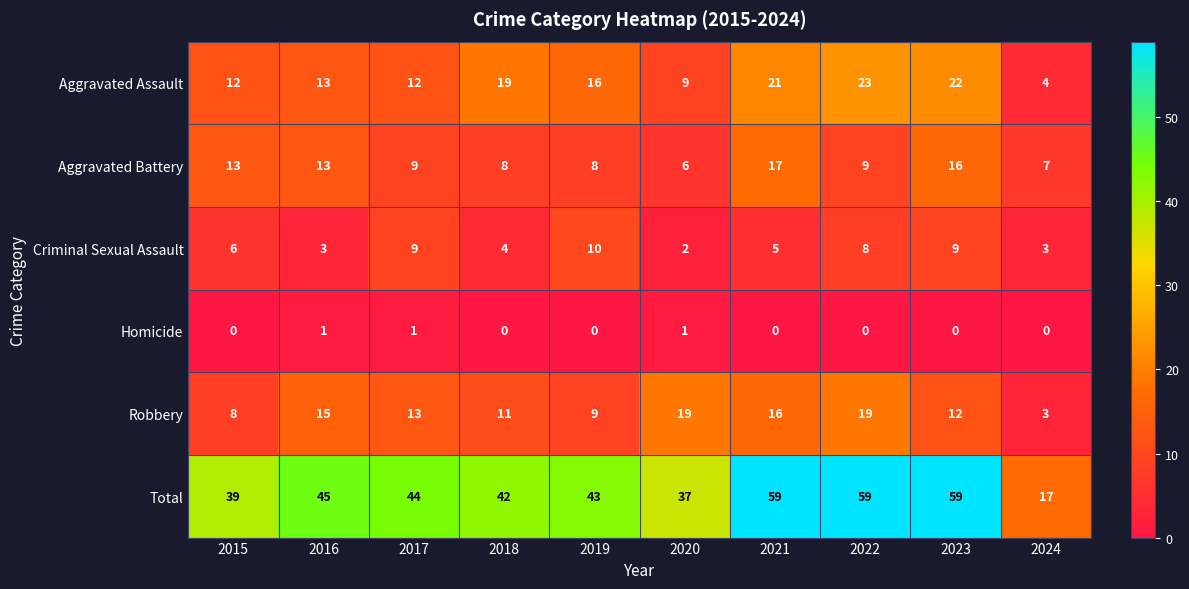

At how many categories does at least one series exceed 40?

7